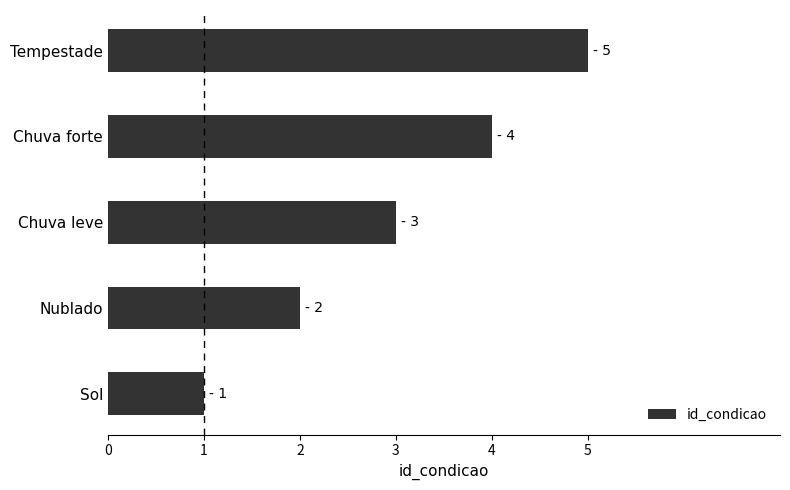

Rank the categories by value from highest to lowest.

Tempestade, Chuva forte, Chuva leve, Nublado, Sol